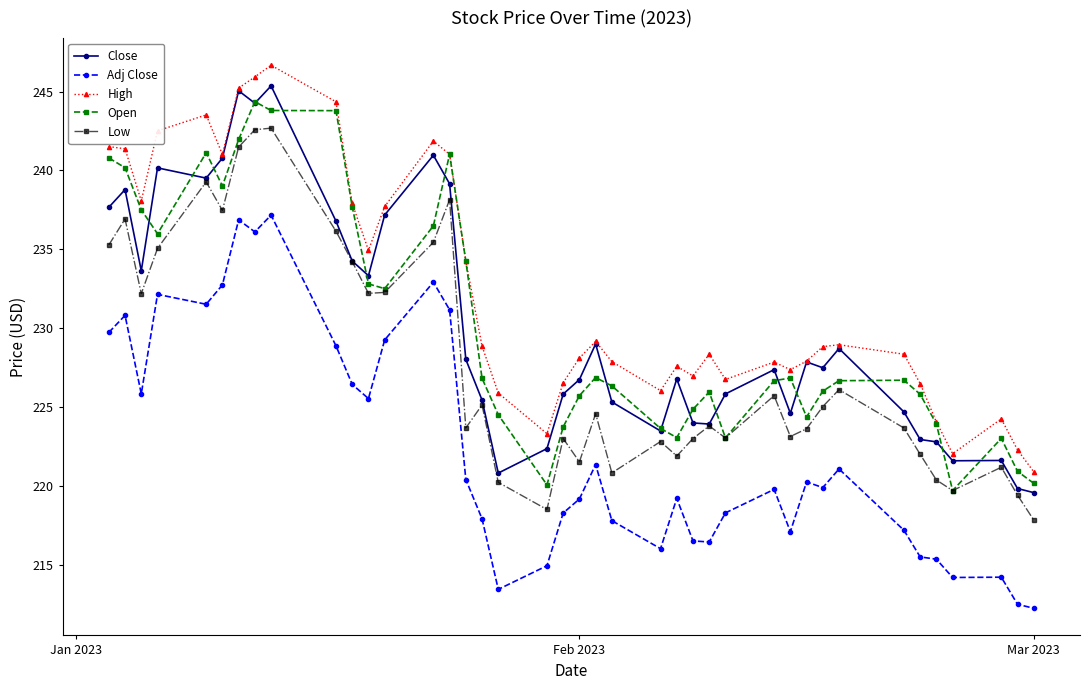

What is the value of the Adj Close point at the 15th from the left?

231.2